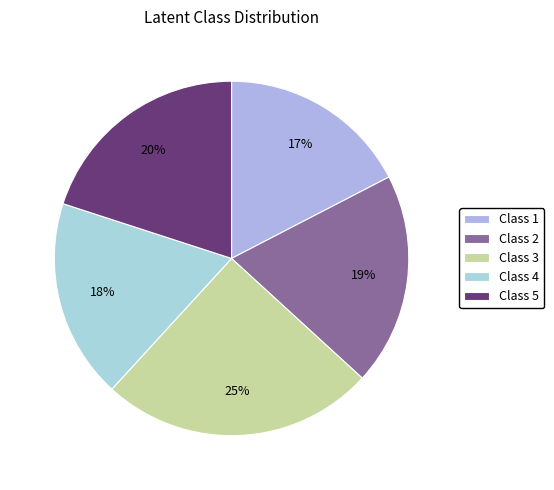

How many slices are in this pie chart?

5